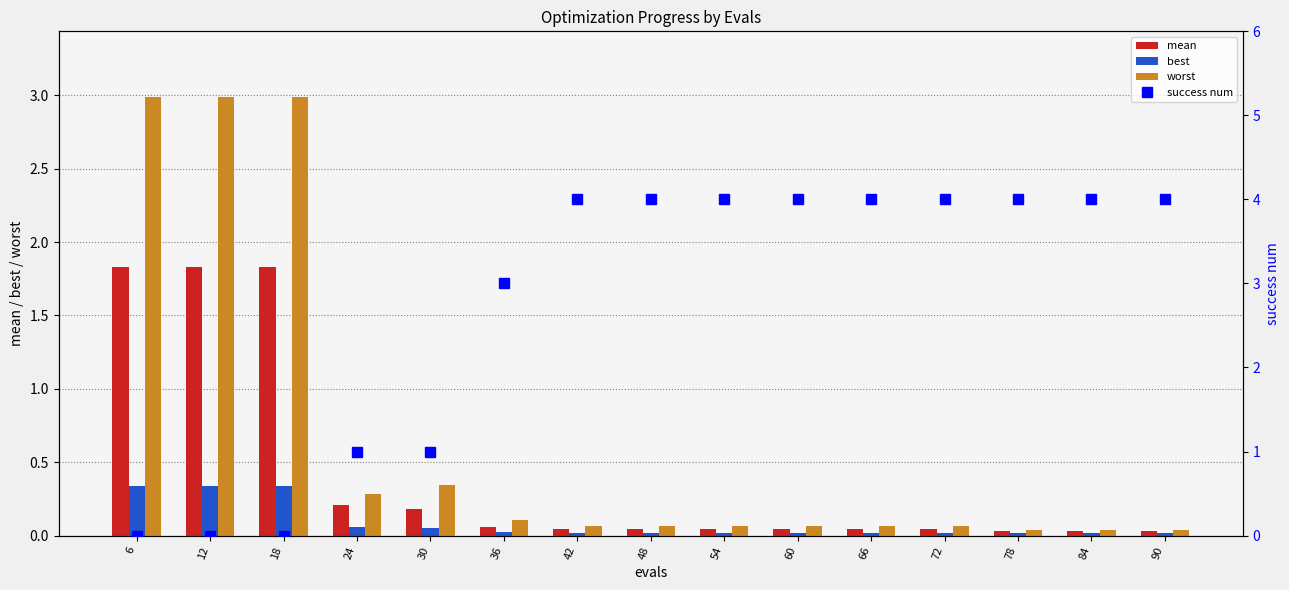

How many series are shown in this chart?

4